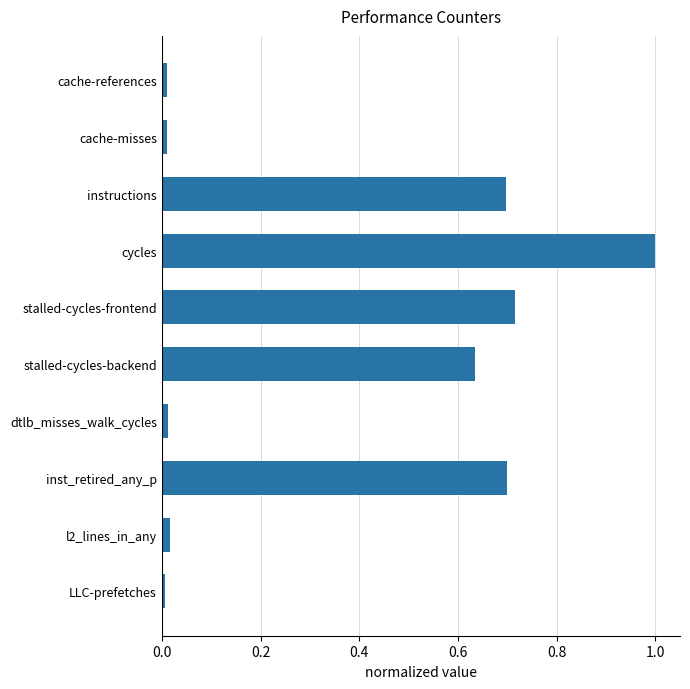

True or false: the data shows 0.0 at LLC-prefetches.

True